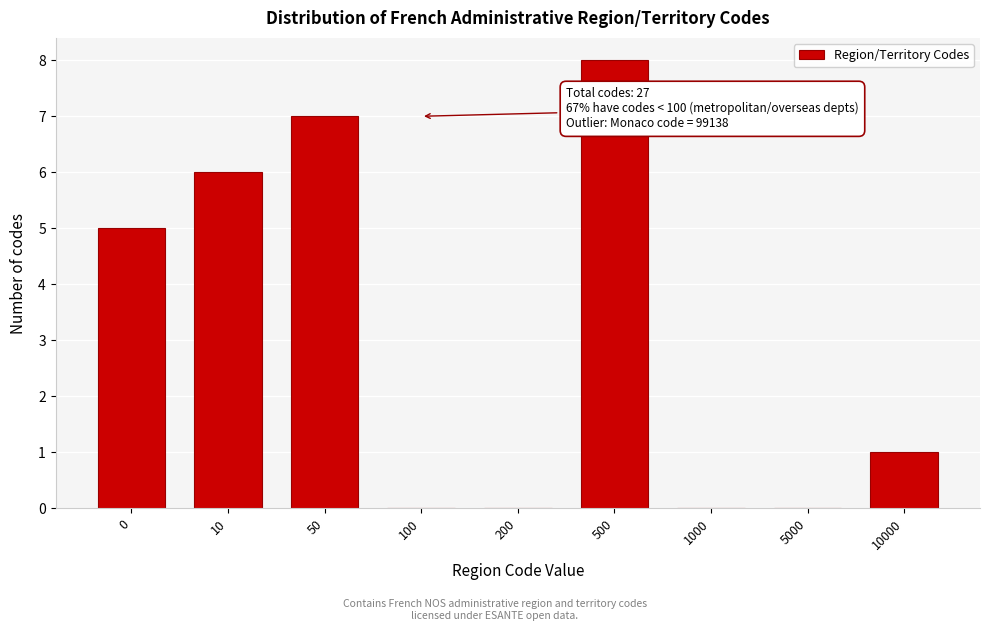

Reading left to right, list all the values displayed in this chart.

0=5	10=6	50=7	100=0	200=0	500=8	1000=0	5000=0	10000=1